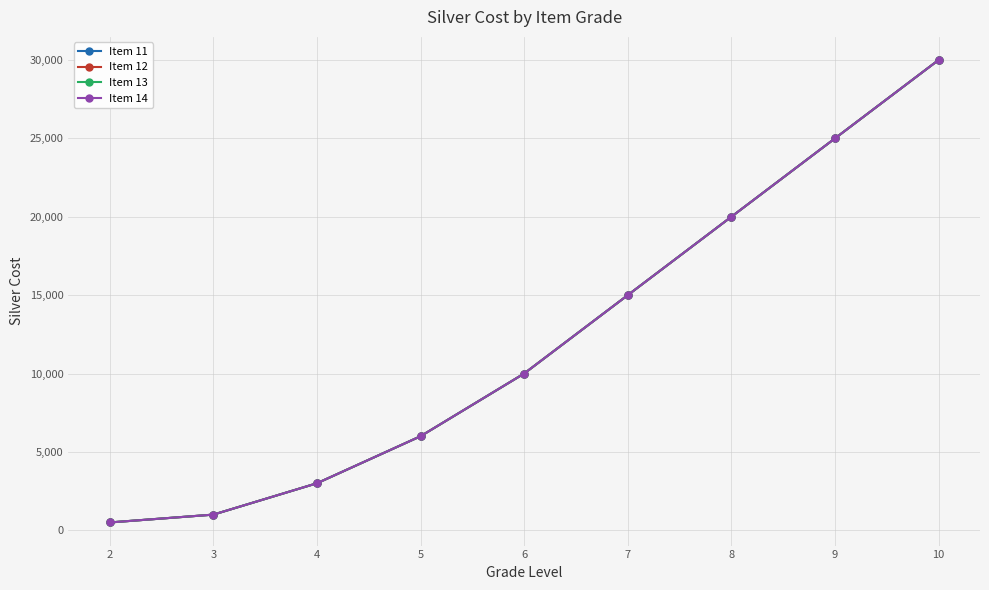

How many lines are shown in the chart?

4